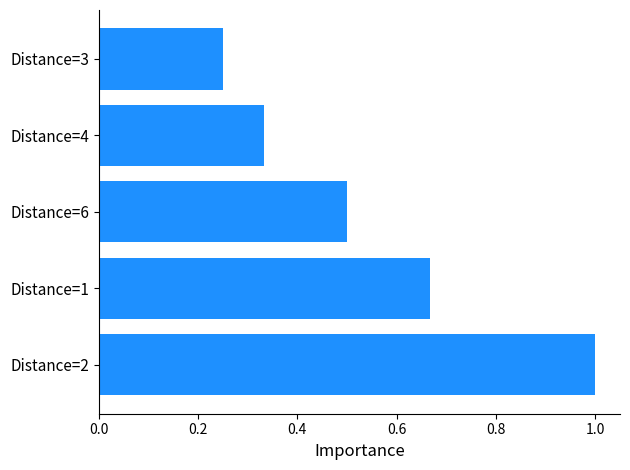

At which label is the value closest to 0?

Distance=3